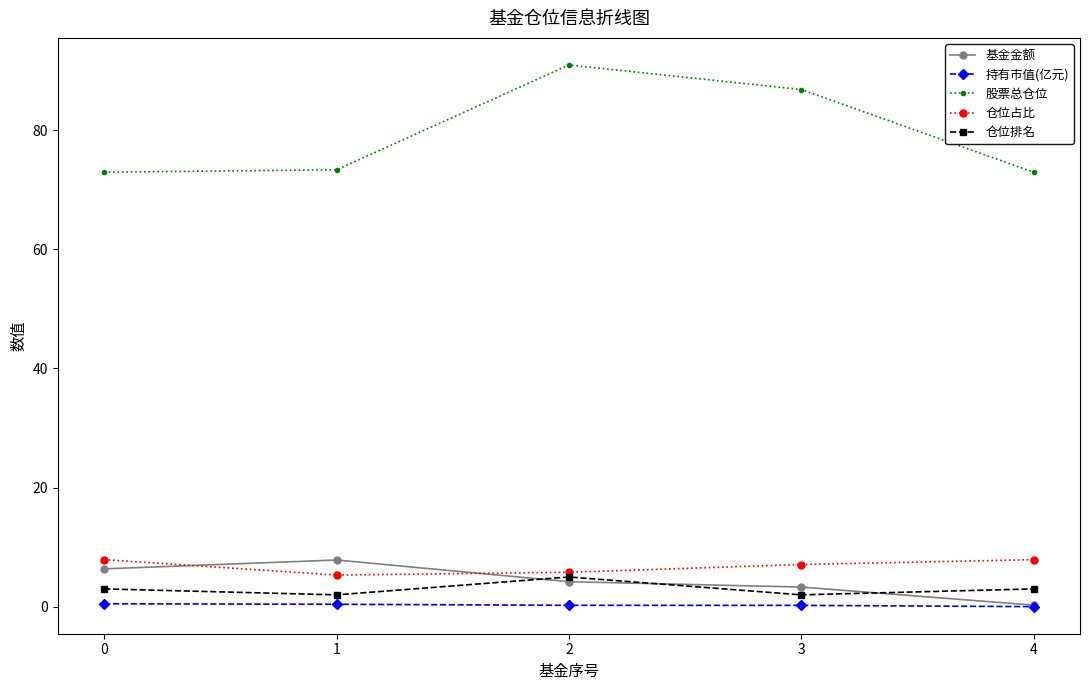

What are all the series names shown in the legend?

基金金额, 持有市值(亿元), 股票总仓位, 仓位占比, 仓位排名